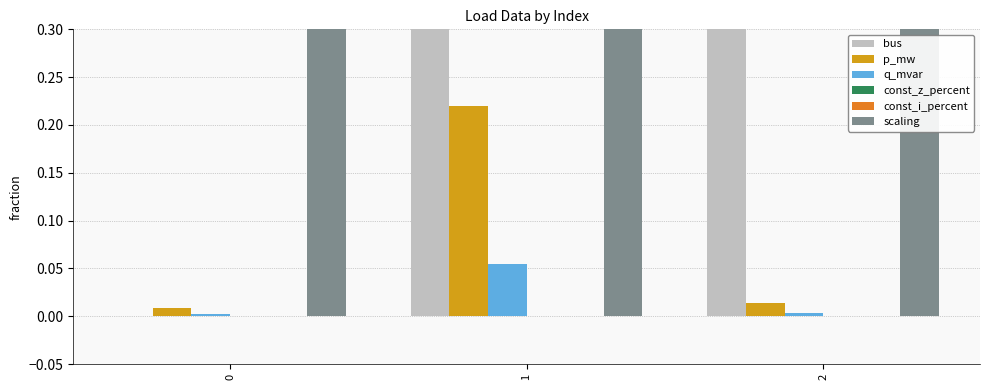

Reading left to right, list all the values displayed in this chart.

bus: 0=0.0	1=2.0	2=3.0
p_mw: 0=0.0	1=0.2	2=0.0
q_mvar: 0=0.0	1=0.1	2=0.0
const_z_percent: 0=0.0	1=0.0	2=0.0
const_i_percent: 0=0.0	1=0.0	2=0.0
scaling: 0=1.0	1=1.0	2=1.0